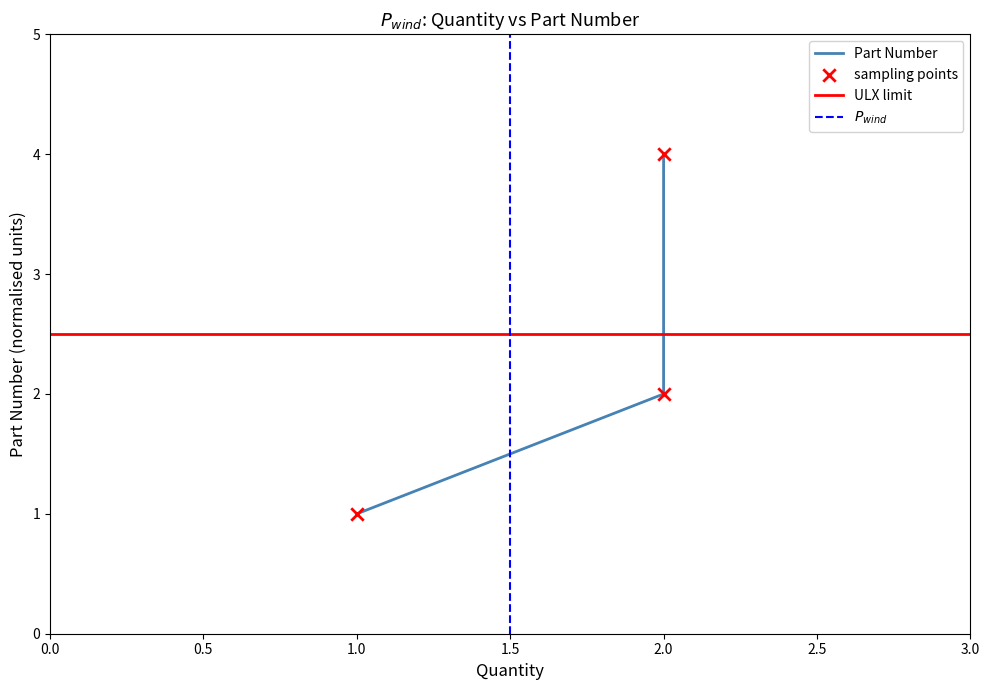

What is the ratio of the value at 2 to the value at 2?

0.5